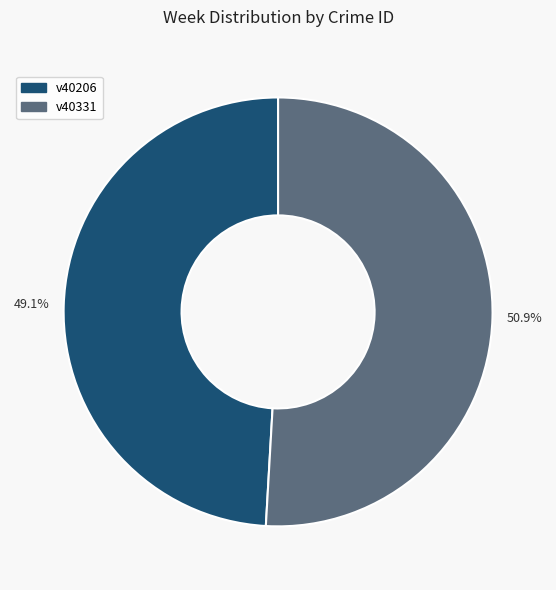

Is it true that v40331 is 51% of the pie?

True